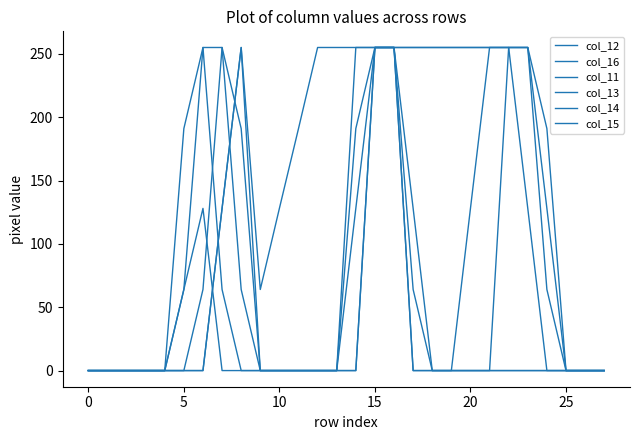

At how many categories does at least one series exceed 68?

19